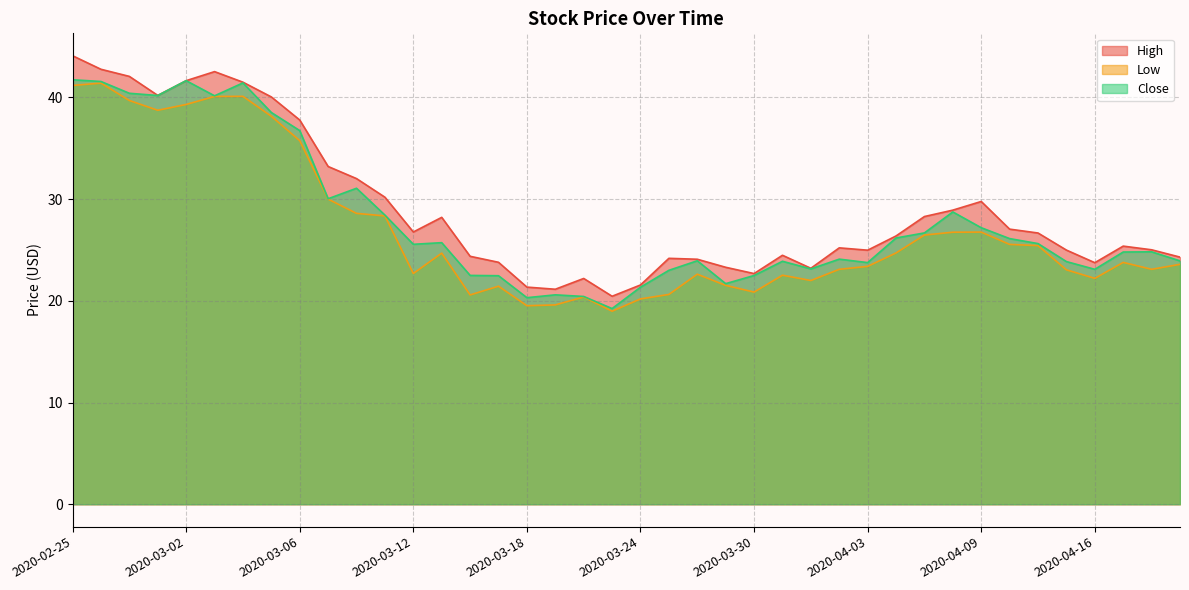

Reading right to left, list all the values displayed in this chart.

High: 2020-04-21=24.3	2020-04-20=25.0	2020-04-17=25.4	2020-04-16=23.8	2020-04-15=25.0	2020-04-14=26.7	2020-04-13=27.0	2020-04-09=29.8	2020-04-08=28.9	2020-04-07=28.3	2020-04-06=26.4	2020-04-03=25.0	2020-04-02=25.2	2020-04-01=23.2	2020-03-31=24.5	2020-03-30=22.7	2020-03-27=23.3	2020-03-26=24.1	2020-03-25=24.2	2020-03-24=21.6	2020-03-23=20.5	2020-03-20=22.2	2020-03-19=21.1	2020-03-18=21.4	2020-03-17=23.8	2020-03-16=24.4	2020-03-13=28.2	2020-03-12=26.8	2020-03-11=30.2	2020-03-10=32.0	2020-03-09=33.2	2020-03-06=37.8	2020-03-05=40.0	2020-03-04=41.5	2020-03-03=42.5	2020-03-02=41.7	2020-02-28=40.2	2020-02-27=42.1	2020-02-26=42.8	2020-02-25=44.1
Low: 2020-04-21=23.6	2020-04-20=23.1	2020-04-17=23.8	2020-04-16=22.2	2020-04-15=23.0	2020-04-14=25.4	2020-04-13=25.5	2020-04-09=26.8	2020-04-08=26.8	2020-04-07=26.5	2020-04-06=24.7	2020-04-03=23.4	2020-04-02=23.1	2020-04-01=22.0	2020-03-31=22.5	2020-03-30=20.9	2020-03-27=21.5	2020-03-26=22.6	2020-03-25=20.6	2020-03-24=20.2	2020-03-23=19.0	2020-03-20=20.4	2020-03-19=19.6	2020-03-18=19.5	2020-03-17=21.4	2020-03-16=20.6	2020-03-13=24.7	2020-03-12=22.7	2020-03-11=28.4	2020-03-10=28.6	2020-03-09=30.0	2020-03-06=35.8	2020-03-05=38.2	2020-03-04=40.1	2020-03-03=40.1	2020-03-02=39.3	2020-02-28=38.7	2020-02-27=39.7	2020-02-26=41.4	2020-02-25=41.2
Close: 2020-04-21=23.9	2020-04-20=24.8	2020-04-17=24.8	2020-04-16=23.1	2020-04-15=23.9	2020-04-14=25.6	2020-04-13=26.1	2020-04-09=27.2	2020-04-08=28.7	2020-04-07=26.7	2020-04-06=26.2	2020-04-03=23.8	2020-04-02=24.1	2020-04-01=23.1	2020-03-31=23.9	2020-03-30=22.5	2020-03-27=21.7	2020-03-26=23.9	2020-03-25=23.0	2020-03-24=21.3	2020-03-23=19.2	2020-03-20=20.4	2020-03-19=20.6	2020-03-18=20.3	2020-03-17=22.5	2020-03-16=22.5	2020-03-13=25.7	2020-03-12=25.6	2020-03-11=28.4	2020-03-10=31.1	2020-03-09=30.0	2020-03-06=36.7	2020-03-05=38.5	2020-03-04=41.4	2020-03-03=40.2	2020-03-02=41.7	2020-02-28=40.2	2020-02-27=40.4	2020-02-26=41.6	2020-02-25=41.7